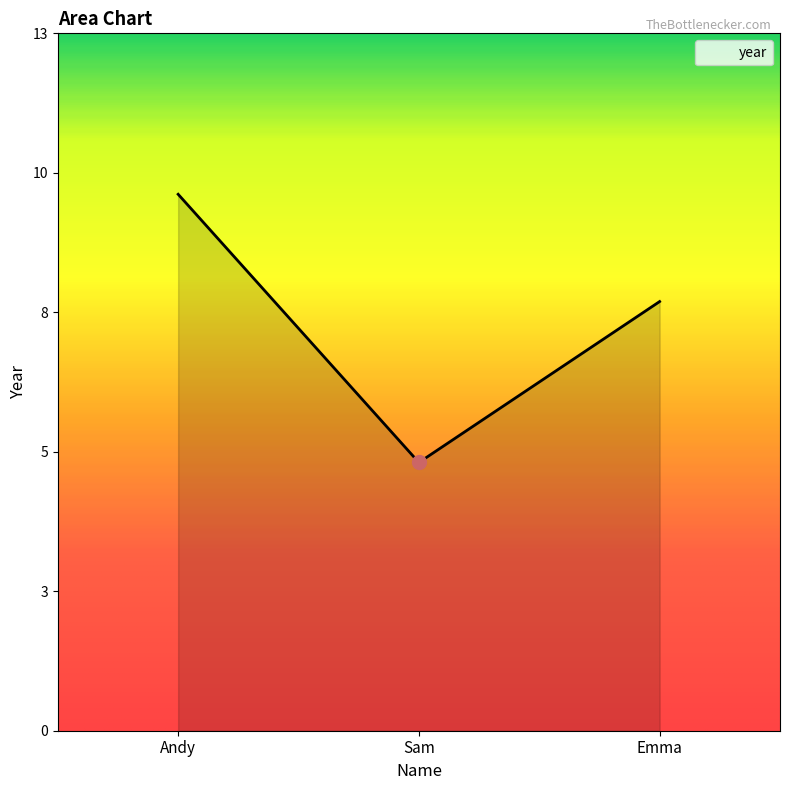

Where is the data nearest to the value 7?

Emma